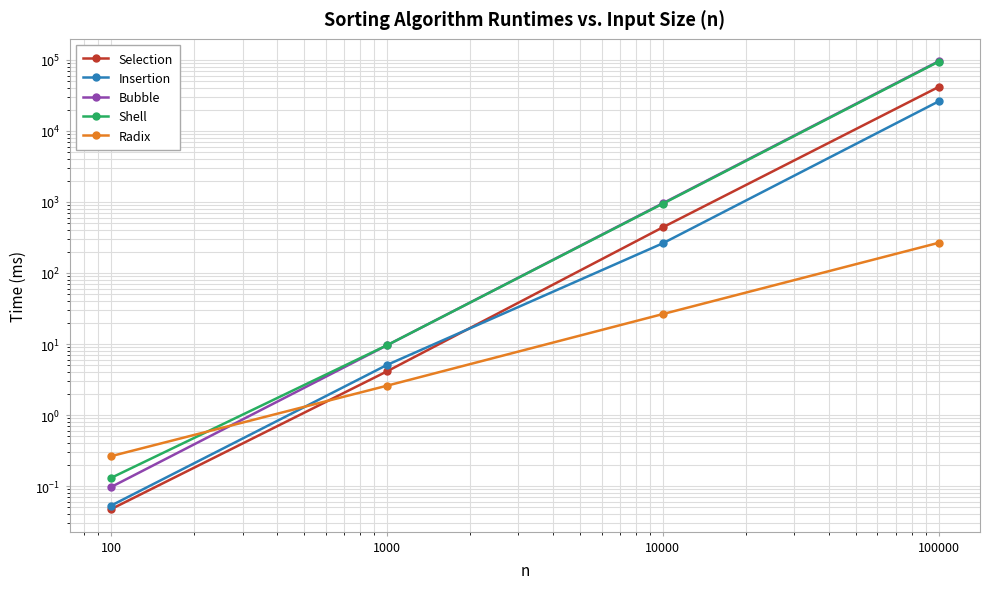

What is the greatest value displayed?

95645.4